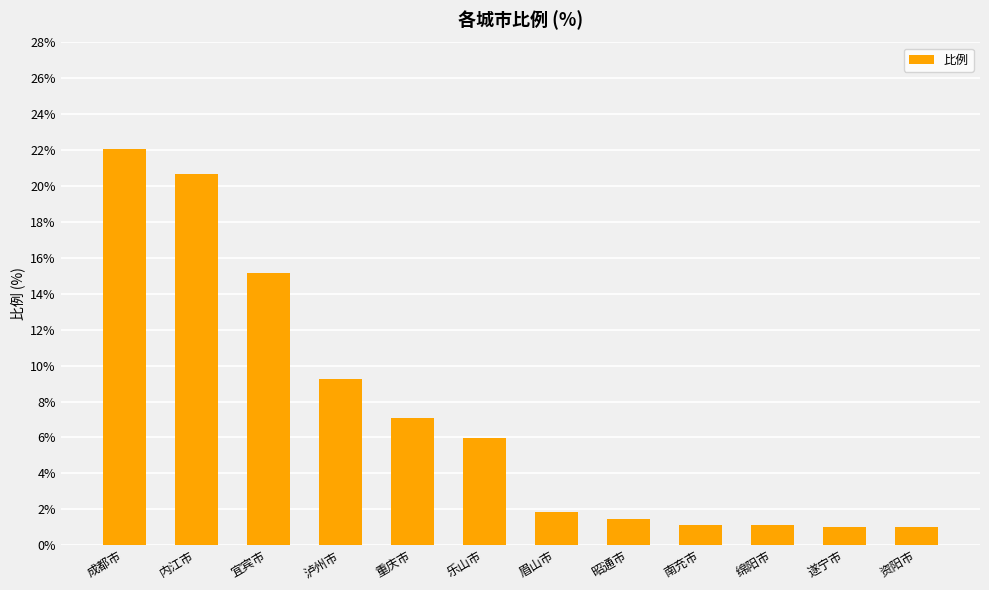

What is the difference between the maximum and minimum values?

21.0